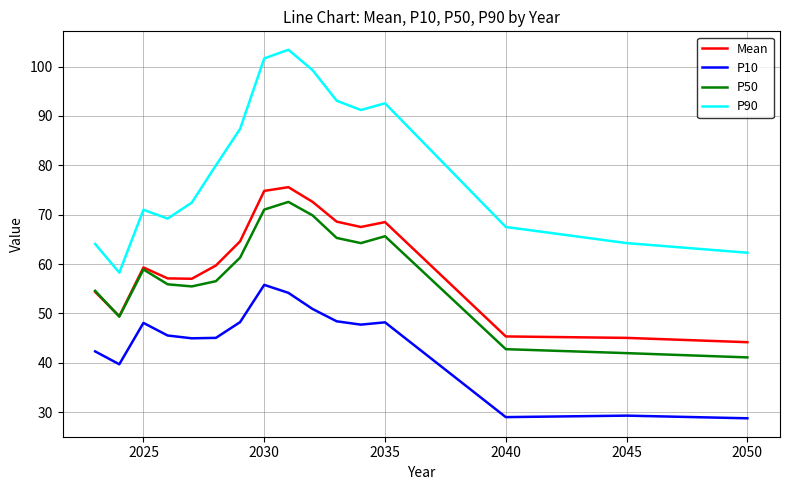

What is the difference between the second highest and minimum values in the P50 series?

29.9